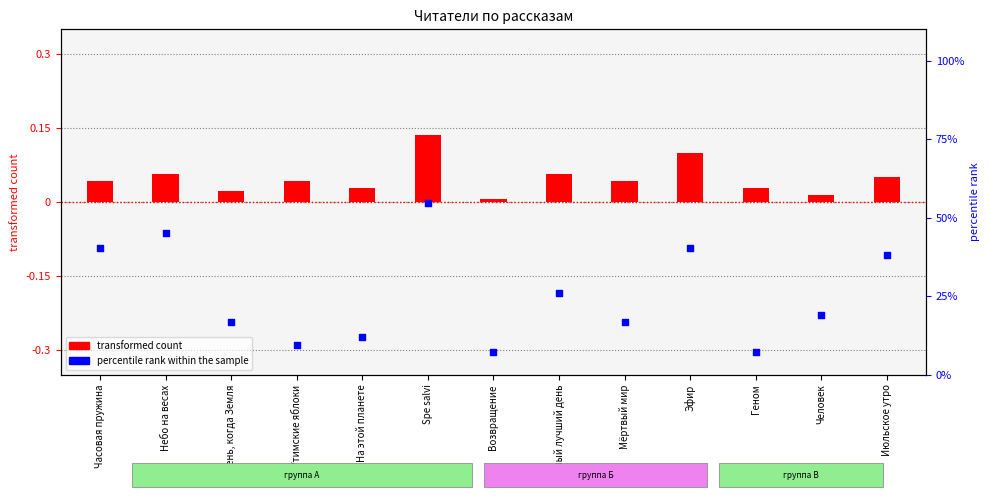

Which series contains the lowest Y value?

transformed count